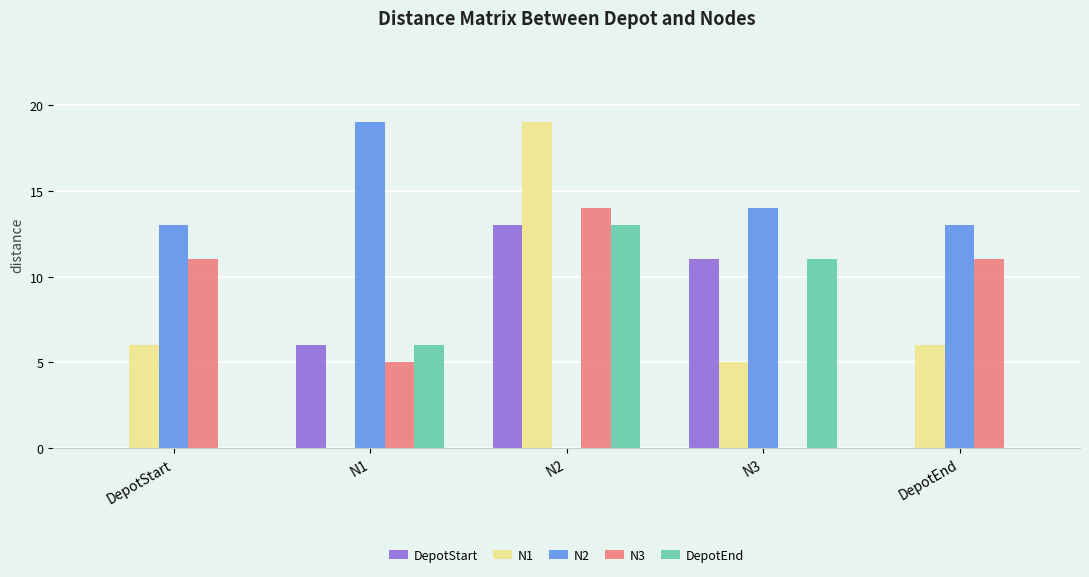

The value of N3 at N3 is 6. True or false?

False